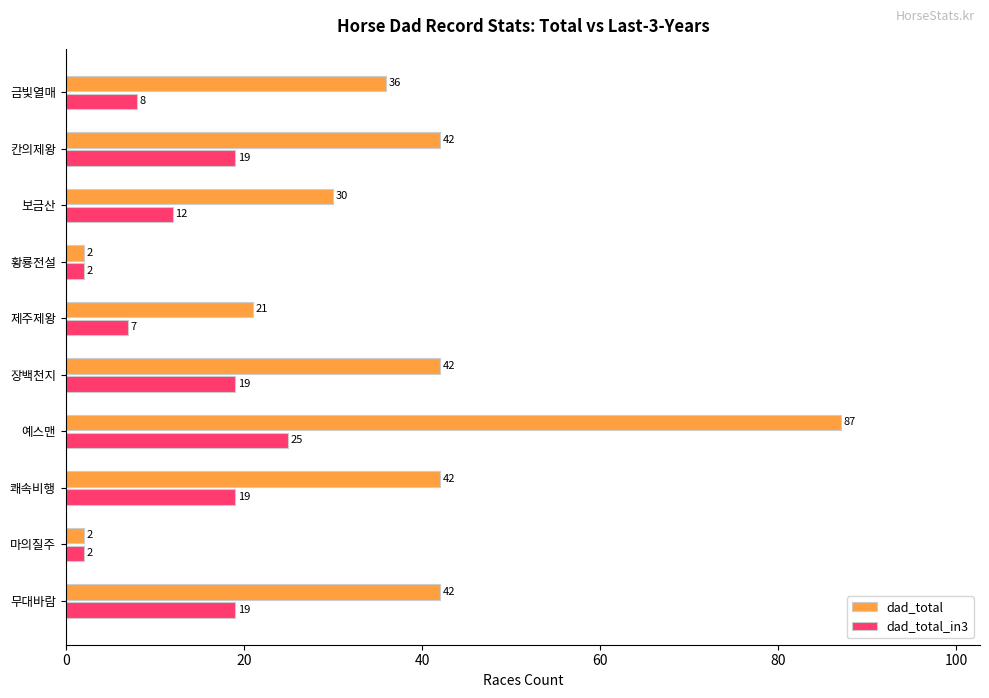

What value does the dad_total_in3 series have at 장백천지, to the nearest 5?

20